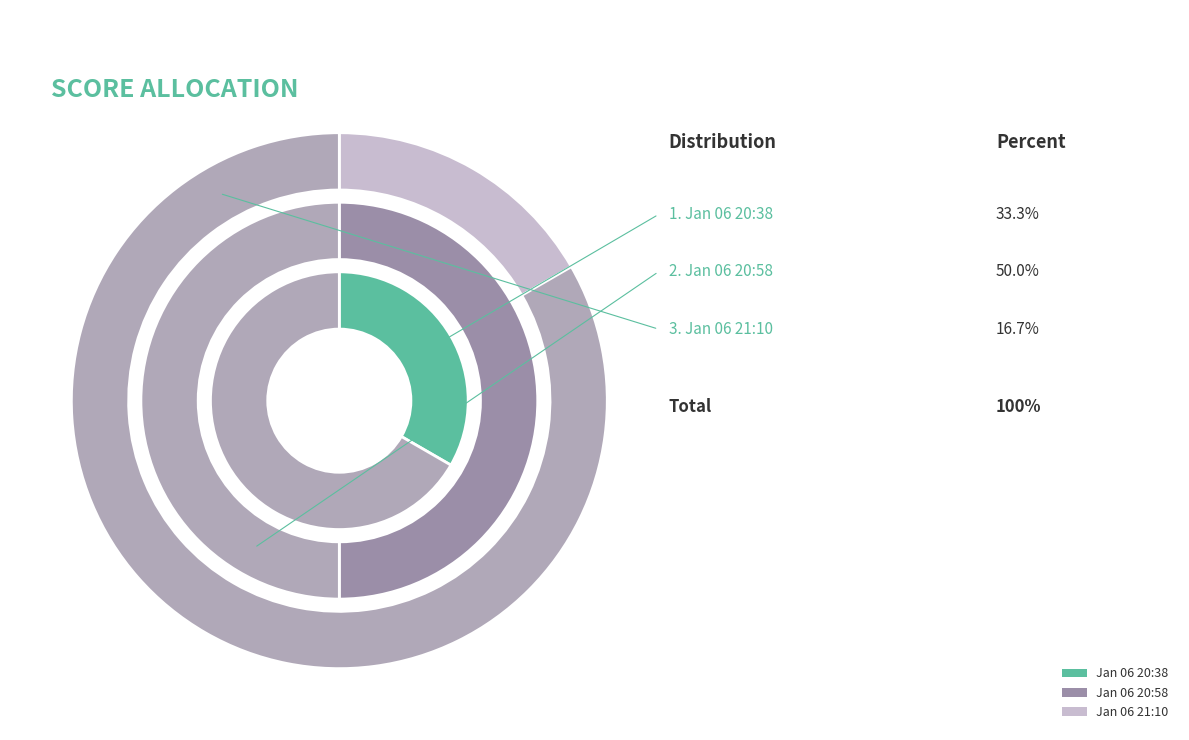

Which slice is the smallest?

Jan 06 21:10